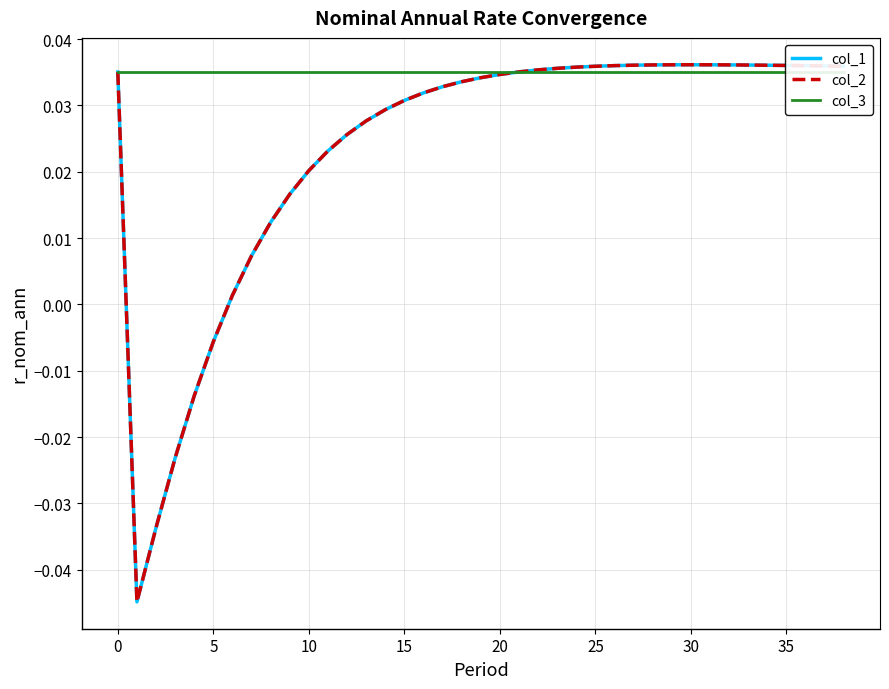

Between which two adjacent categories do col_3 and col_1 first intersect?

21 and 22